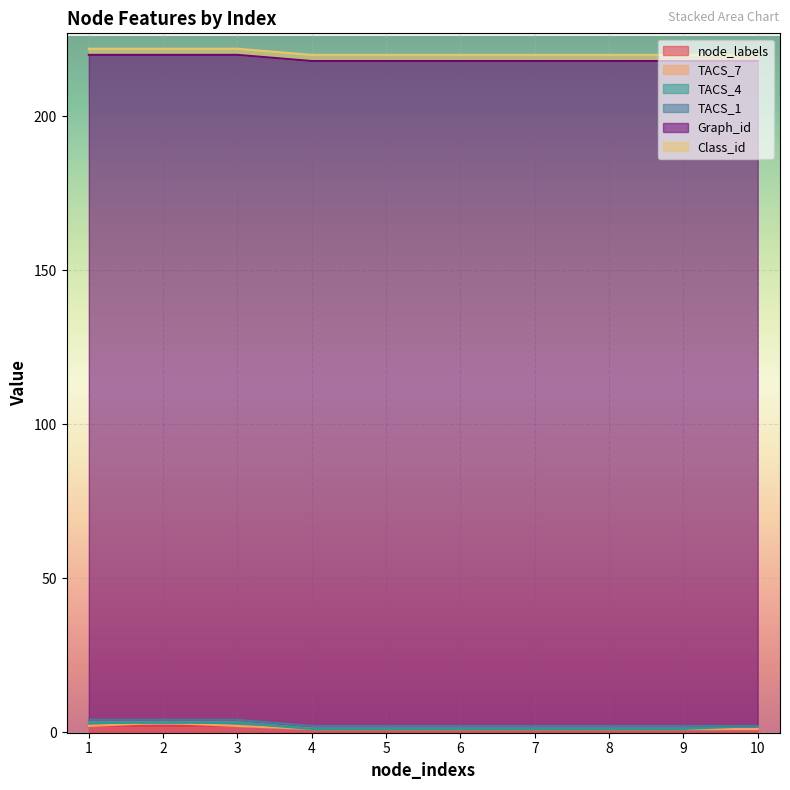

Where is TACS_1 nearest to the value 0?

10